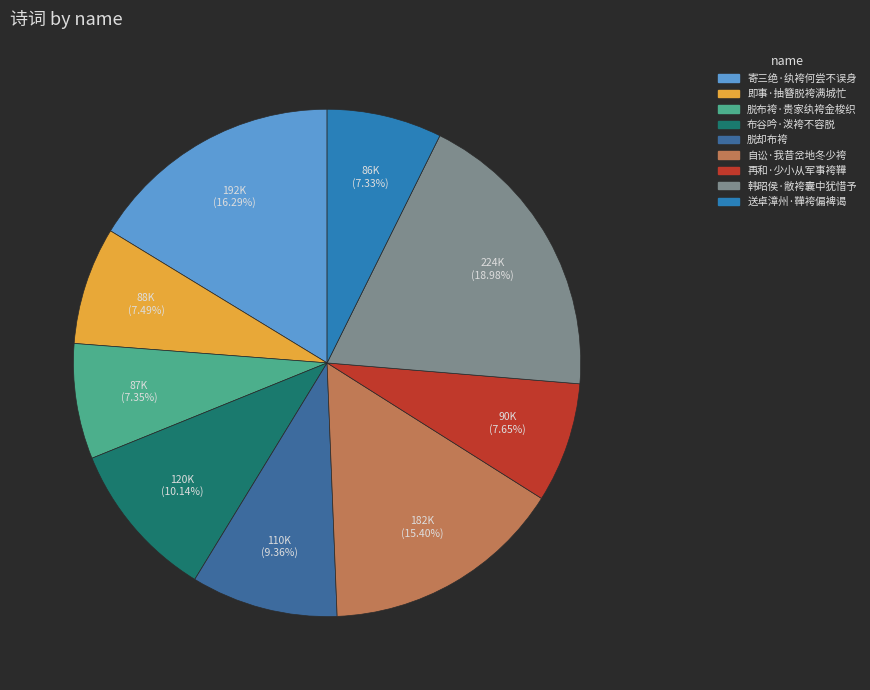

Approximately how many times larger is the value at 再和·少小从军事袴鞾 compared to 脱却布袴?

0.8